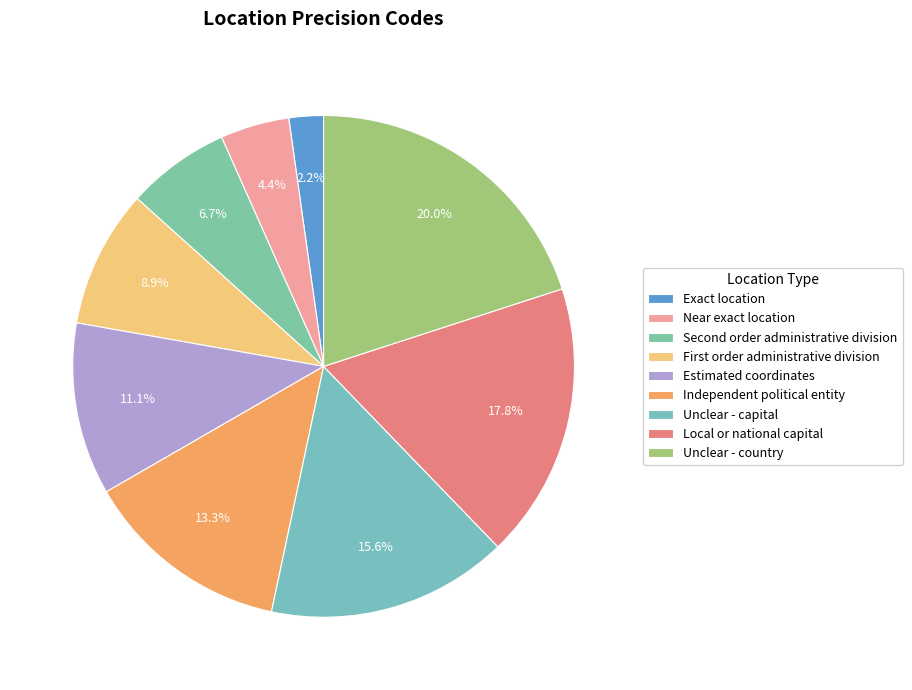

Is there a majority slice in this chart?

No